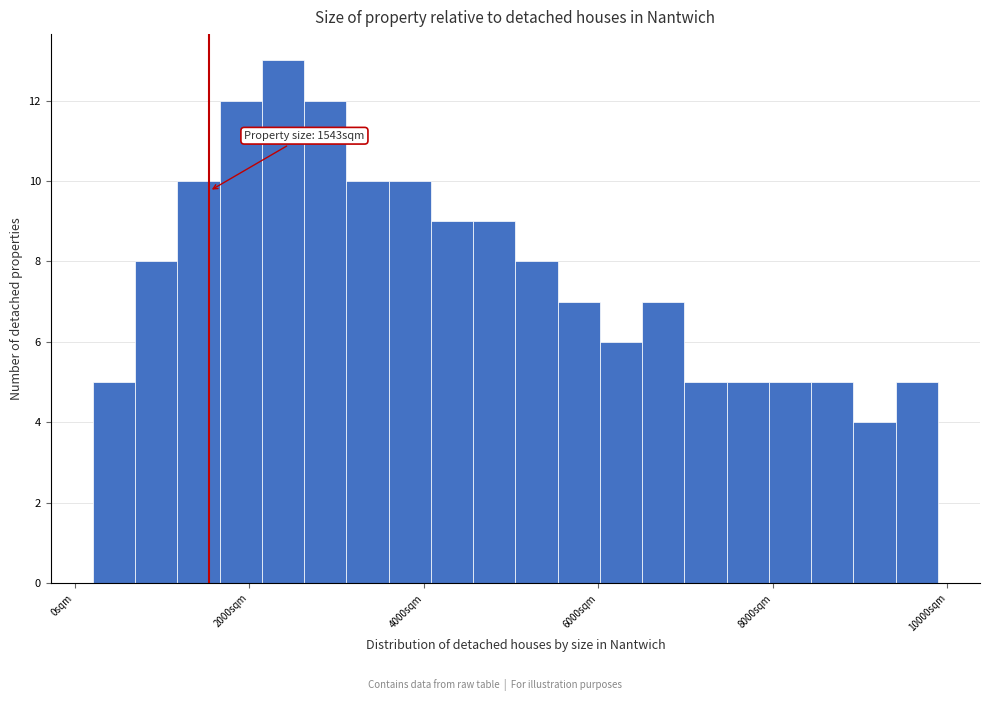

Around what value on the x-axis is the tallest bar? Give the approximate position of its centre, as read against the axis.

2400